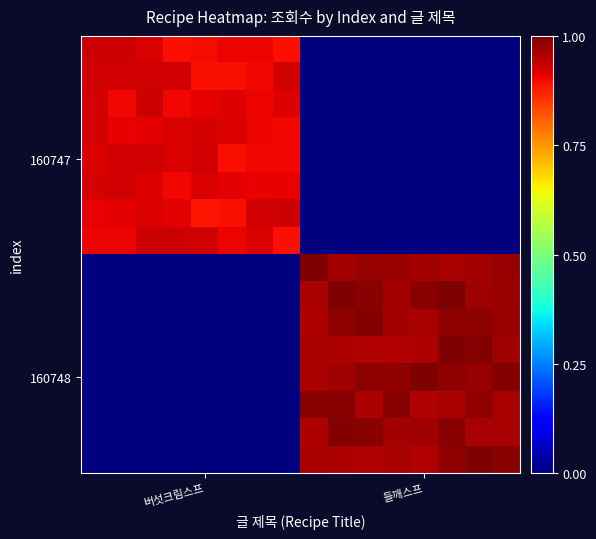

At how many categories does at least one series exceed 0?

16